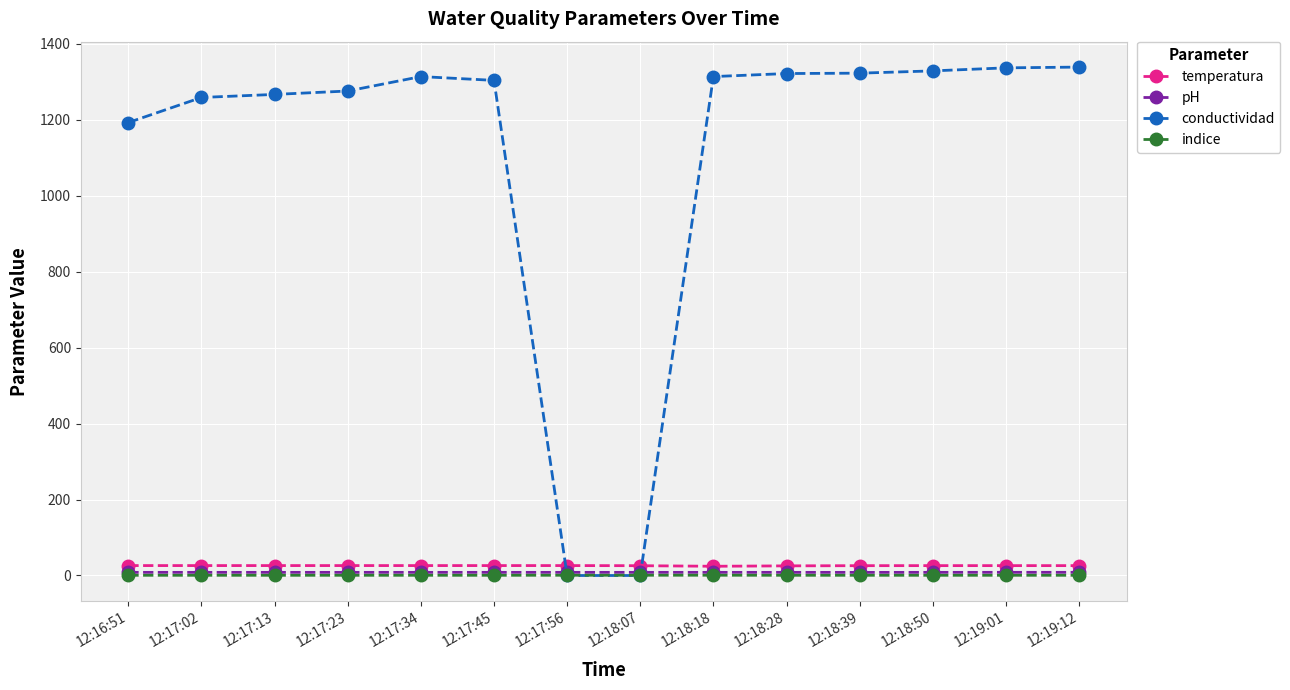

Which series has the largest total across all categories?

conductividad